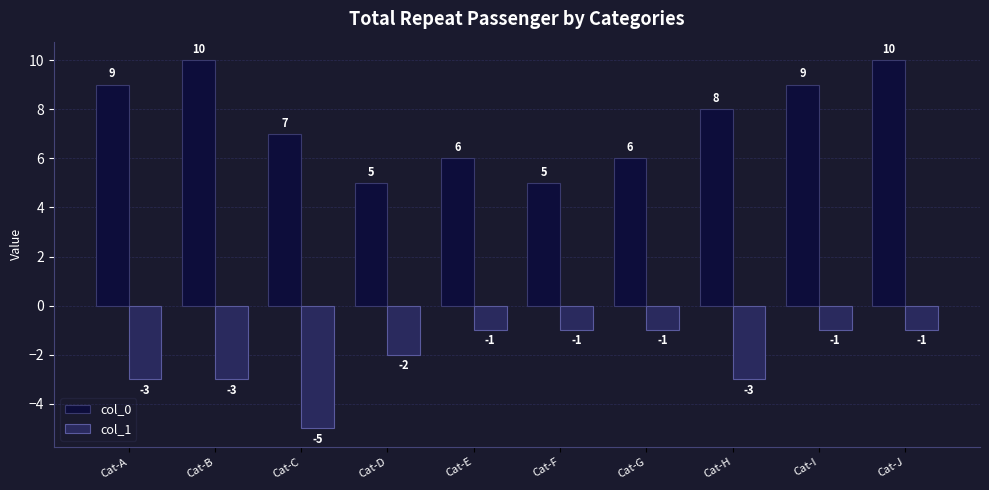

At which category is the sum across all series the highest?

Cat-J